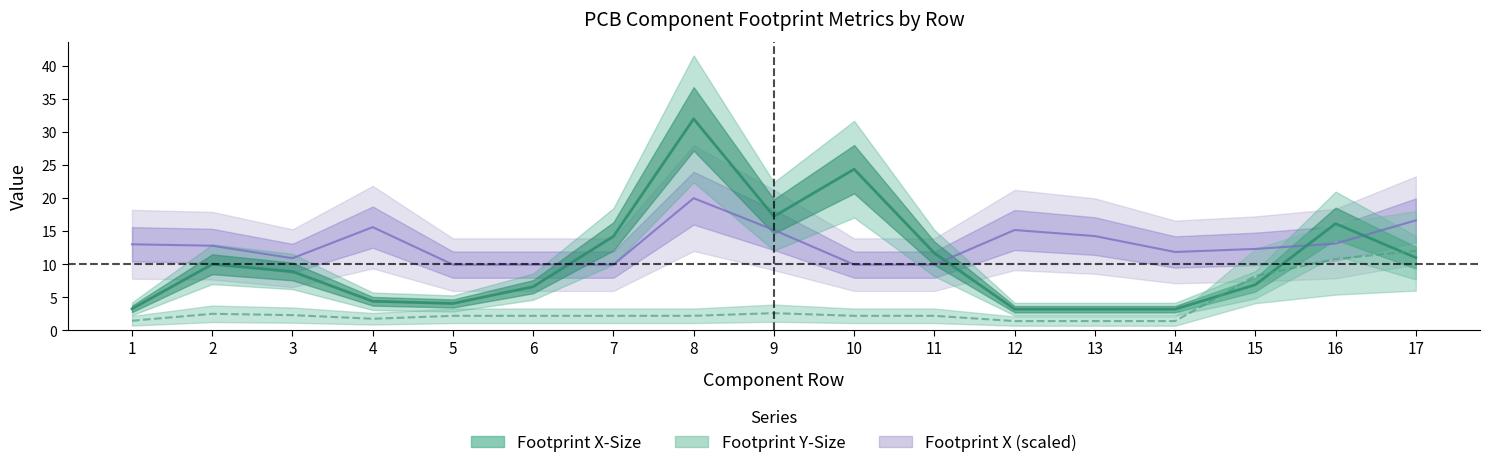

In Footprint X, how many points are higher than both neighbors (excluding endpoints)?

3